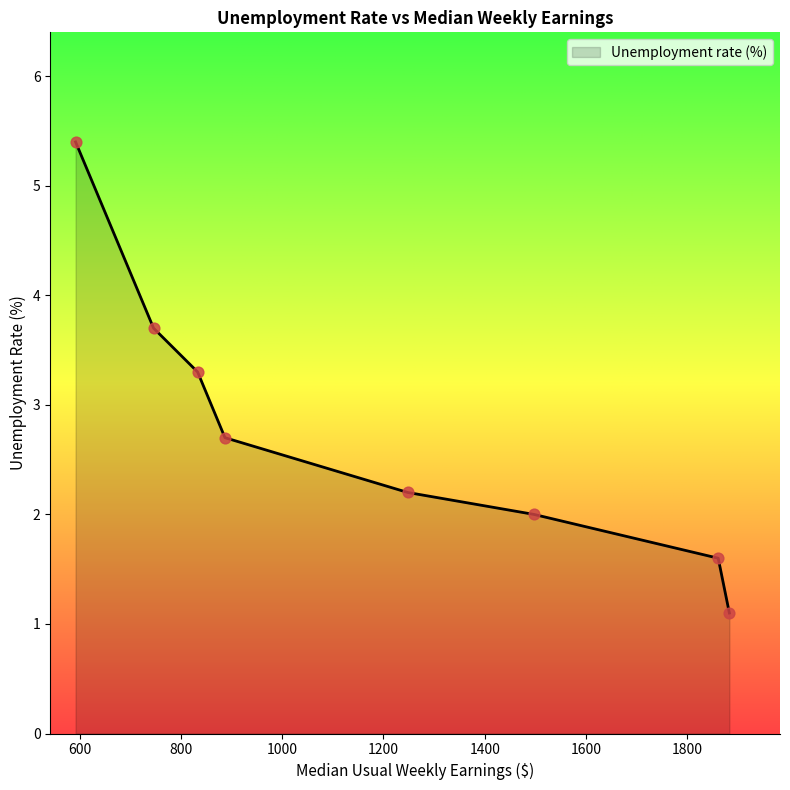

What is the smallest value displayed?

1.1